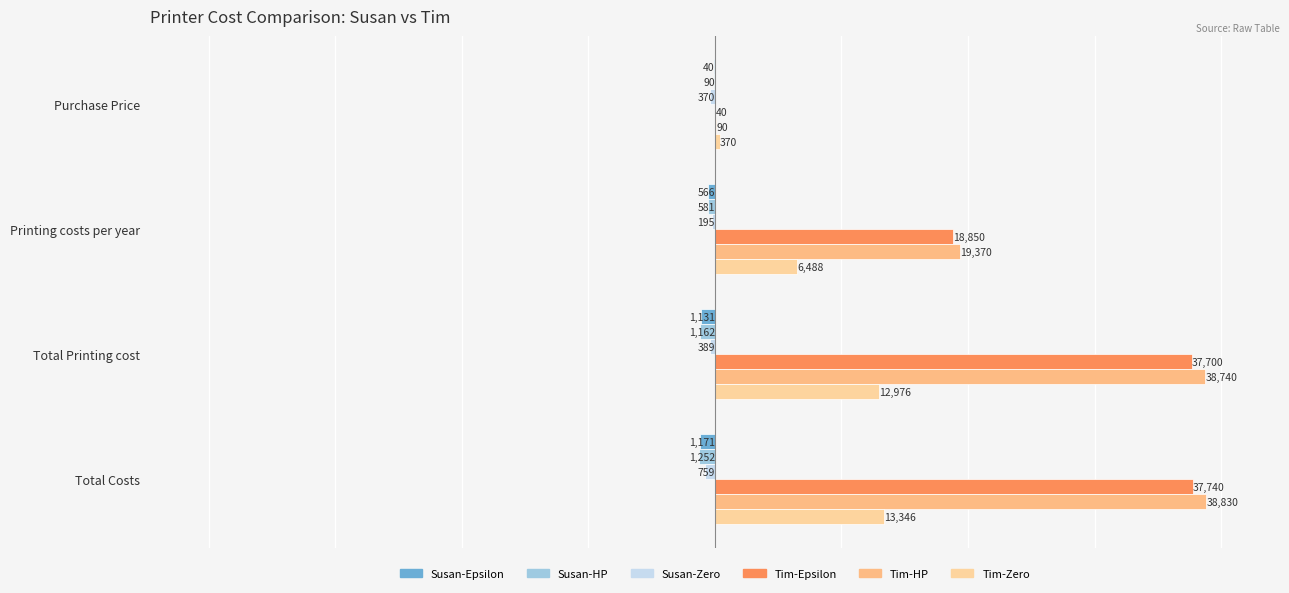

Count the number of categories in the chart.

4